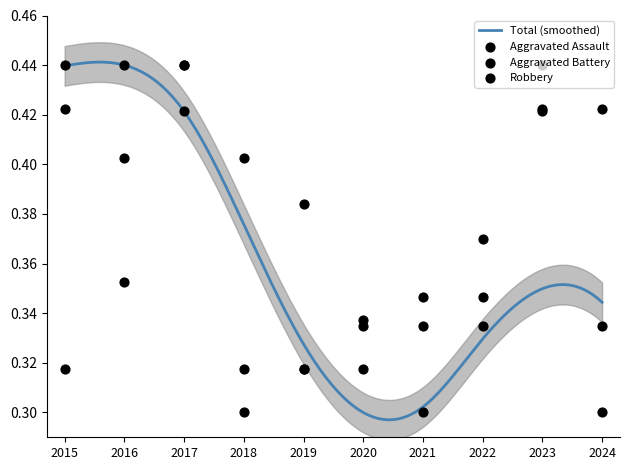

Which series has the largest total across all categories?

Robbery